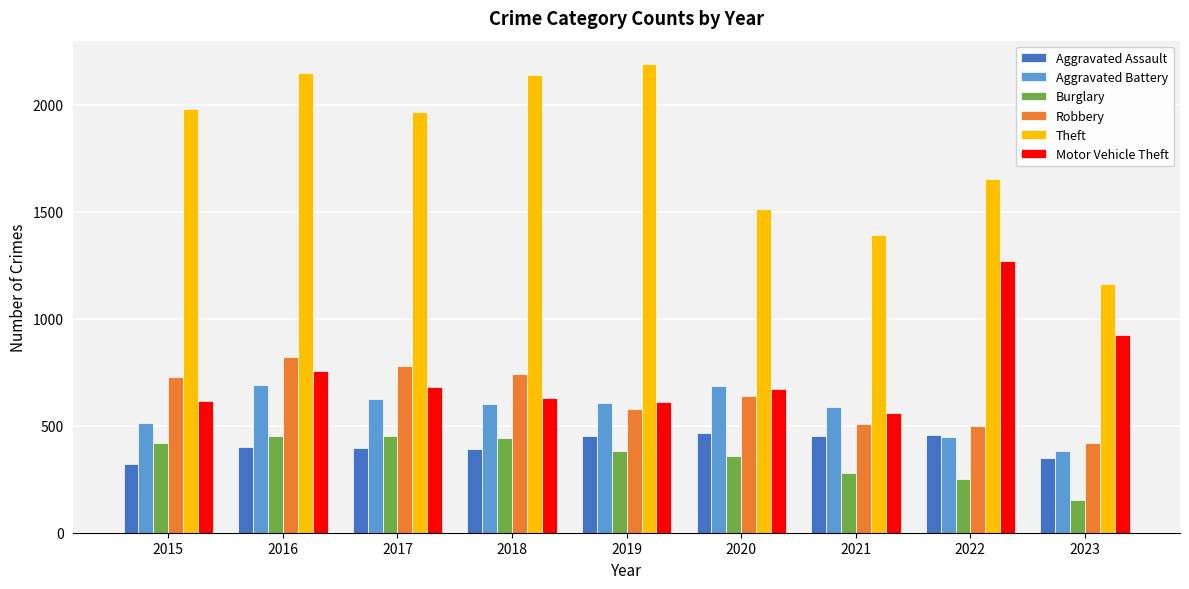

The value of Robbery at 2017 is 780. True or false?

True